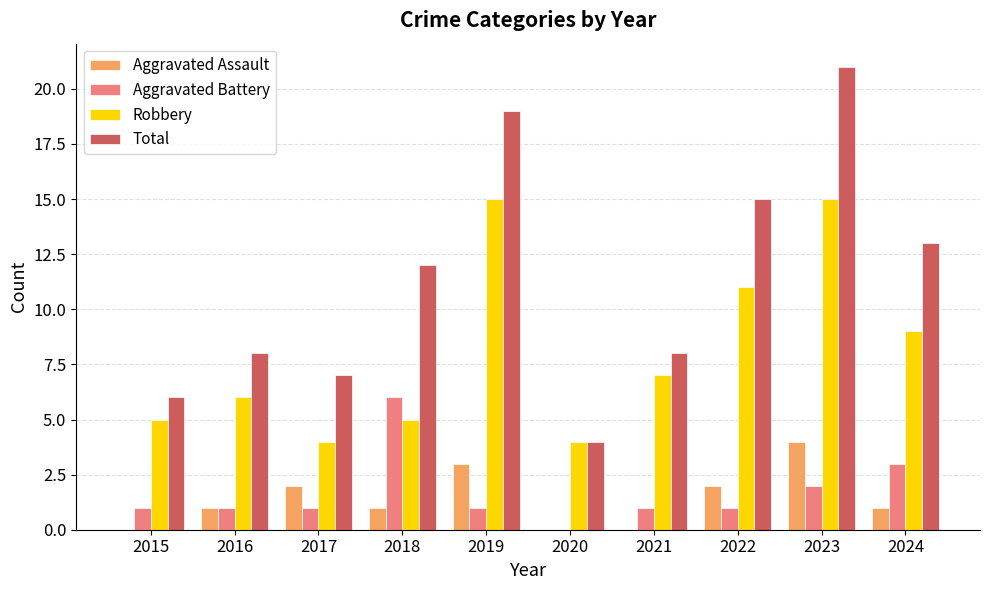

At which category does the chart reach its peak across all series?

2023